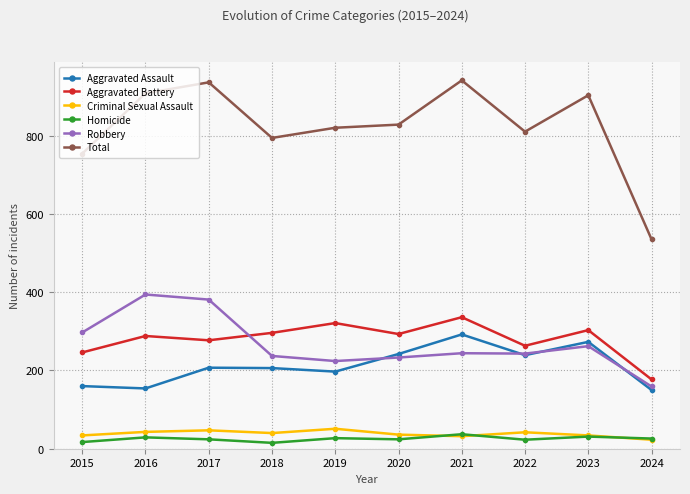

Rank the series at 2020 from highest to lowest value.

Total, Aggravated Battery, Aggravated Assault, Robbery, Criminal Sexual Assault, Homicide